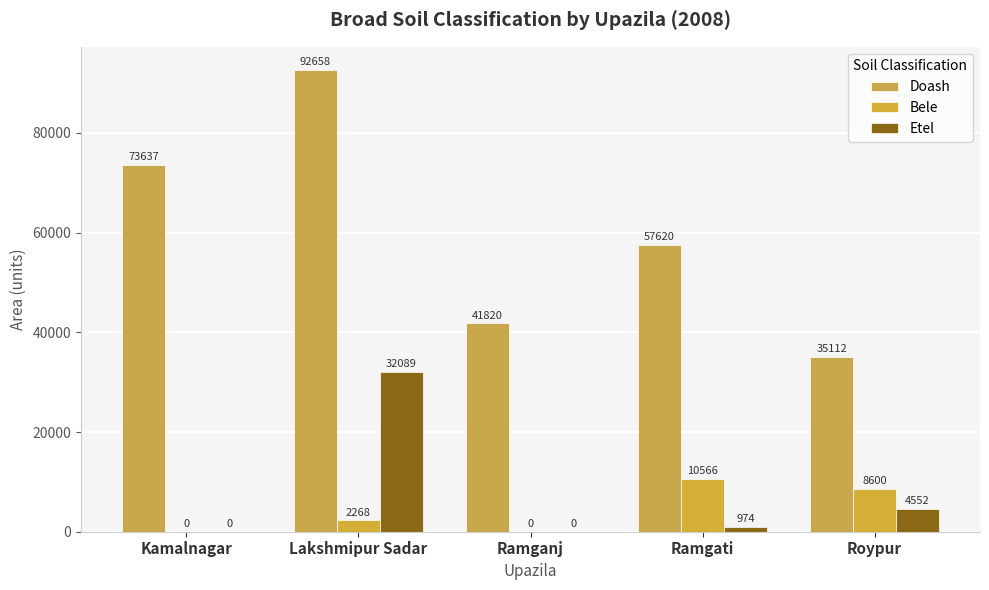

Is it true that Etel equals 0 at Kamalnagar?

True